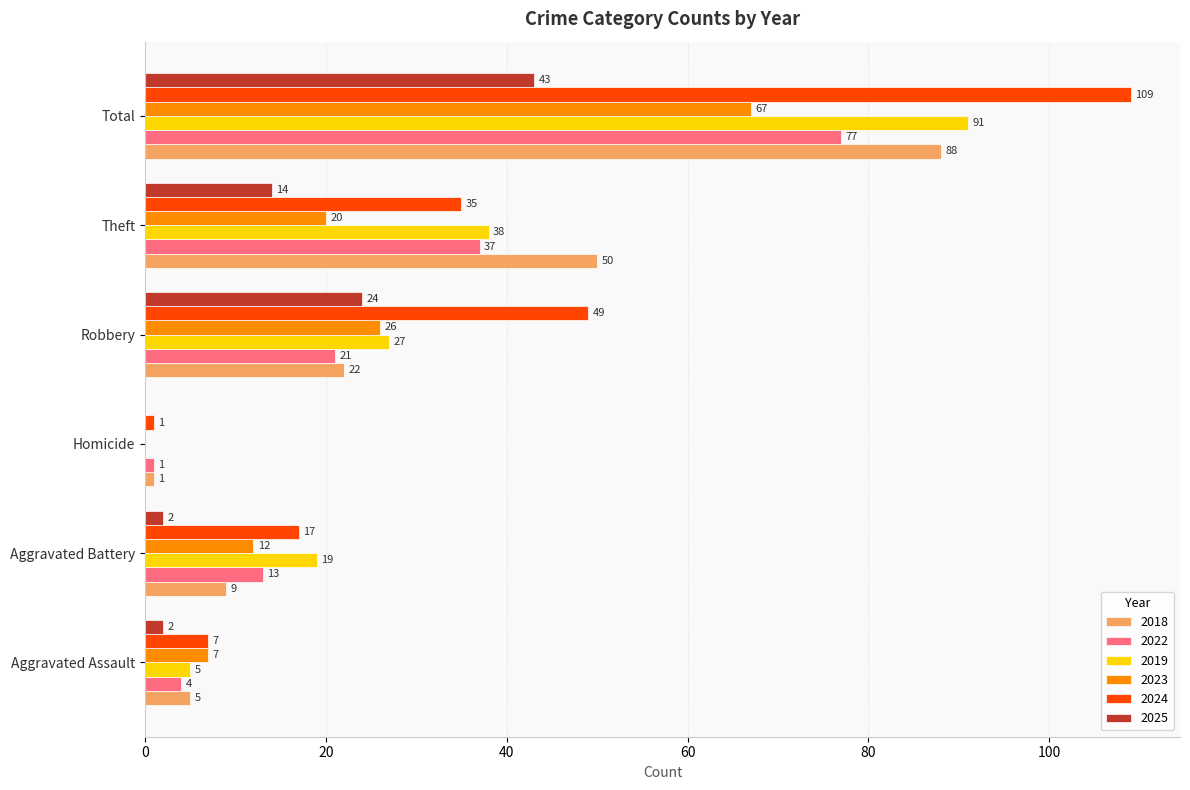

What is the sum of all 2022 values?

153